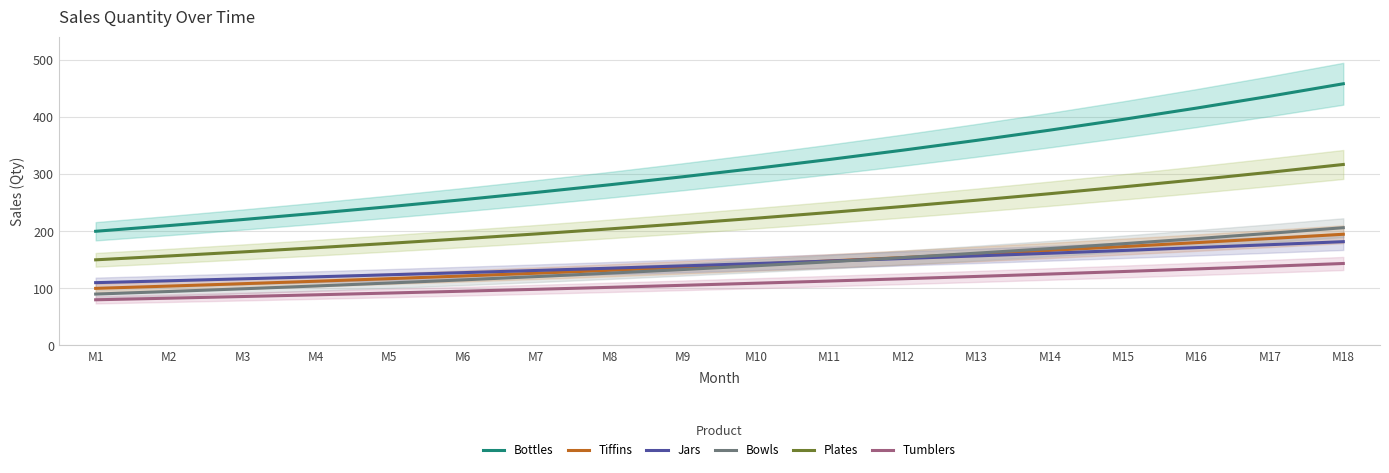

What is the highest value of the Jars series?

181.8